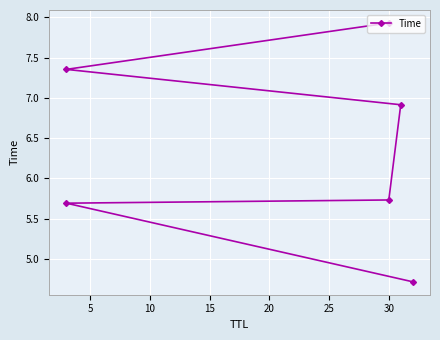

What is the change in value from 0 to 10?

+1.0